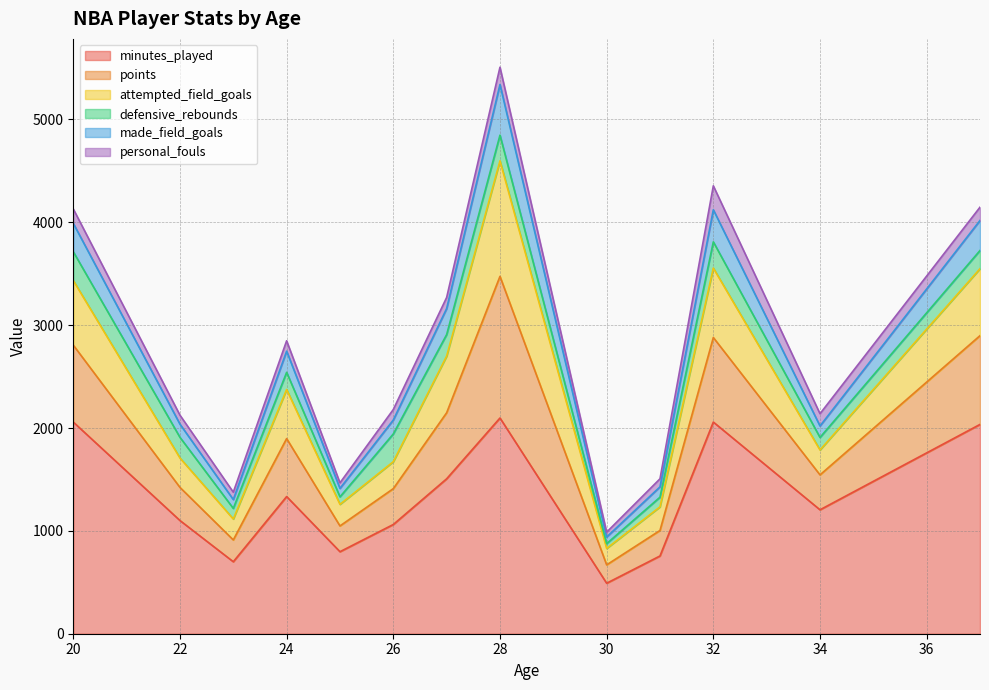

What is the highest value of the minutes_played series?

2097.5